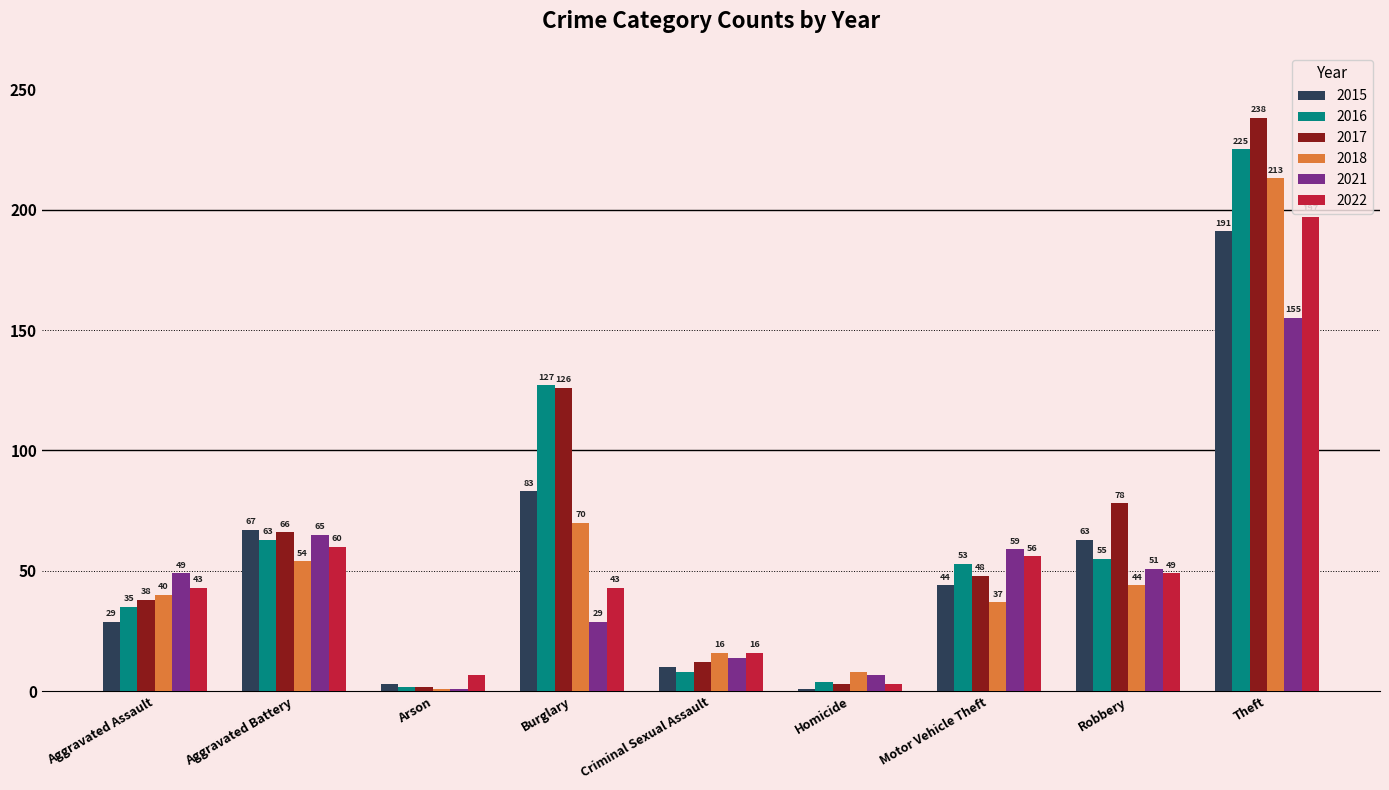

Is it true that 2022 equals 3 at Homicide?

True